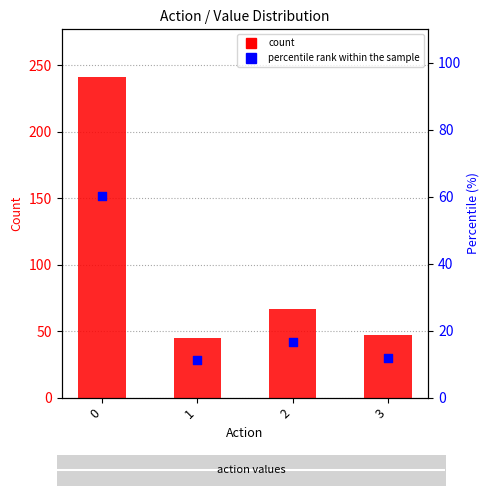

Which series contains the lowest Y value?

percentile rank within the sample